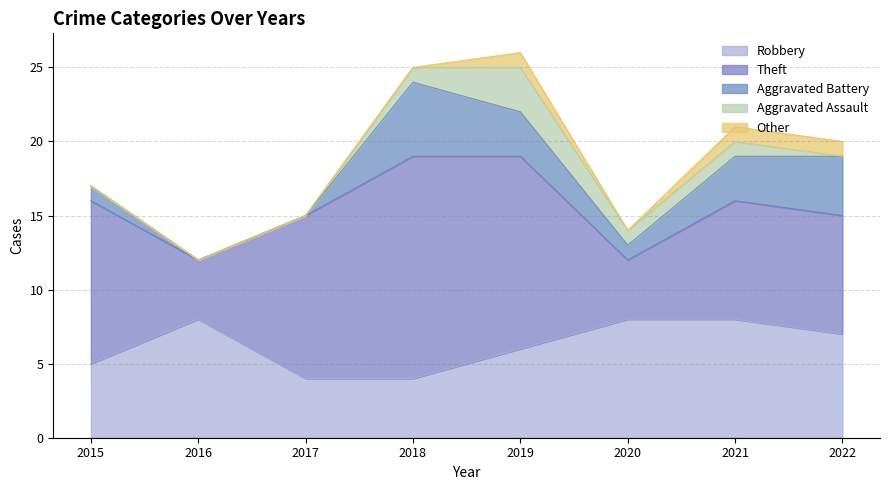

At which label does Aggravated Battery first exceed 3?

2018